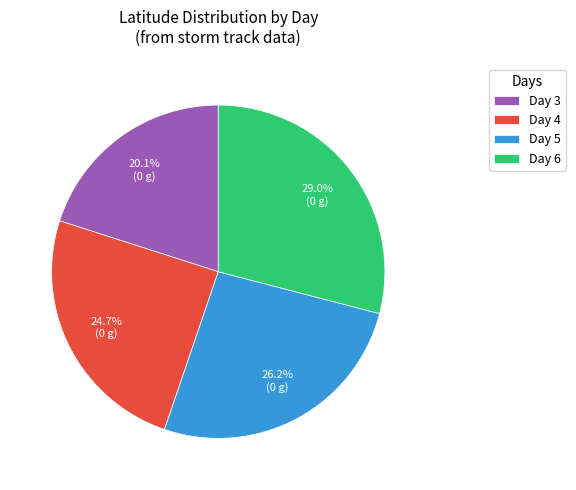

Is there a majority slice in this chart?

No